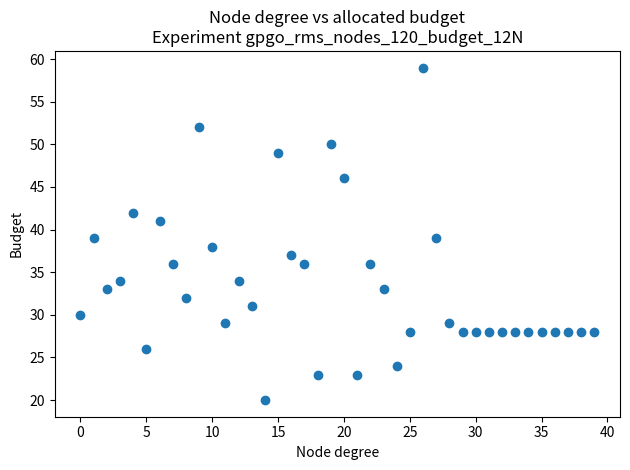

What is the range of Y values (max minus min)?

39